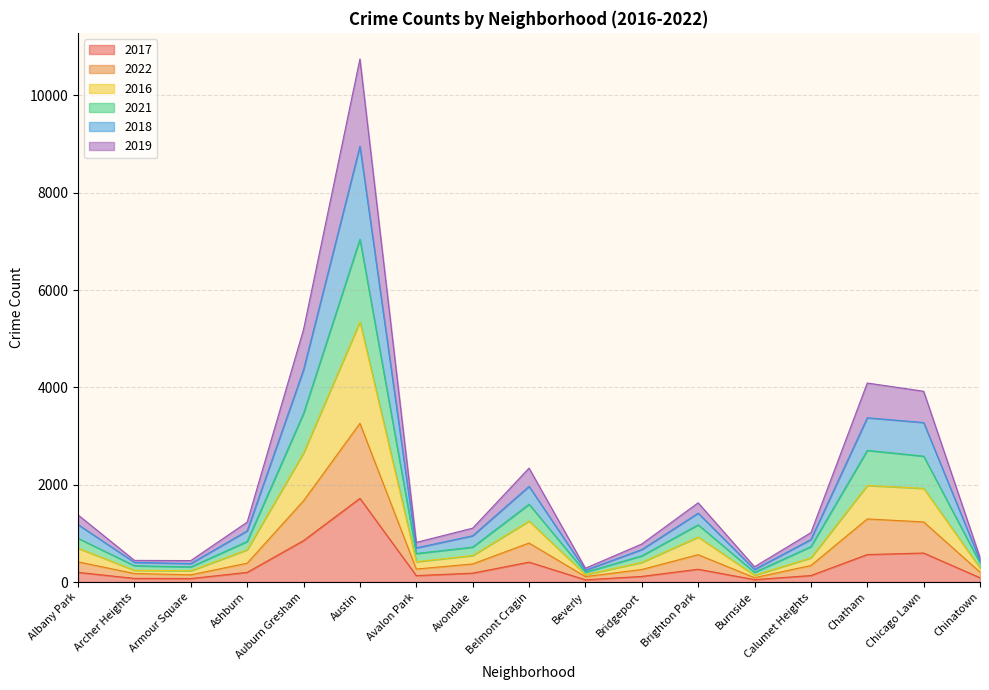

What are all the series names shown in the legend?

2017, 2022, 2016, 2021, 2018, 2019